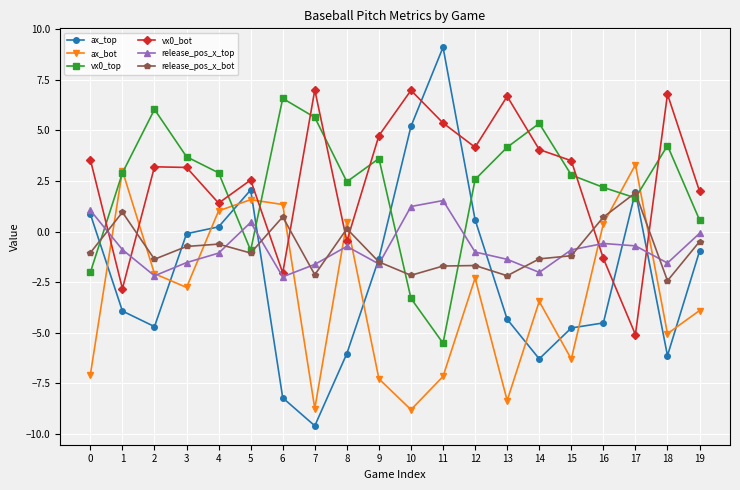

What is the value of the vx0_top point at the 17th from the left?

2.2